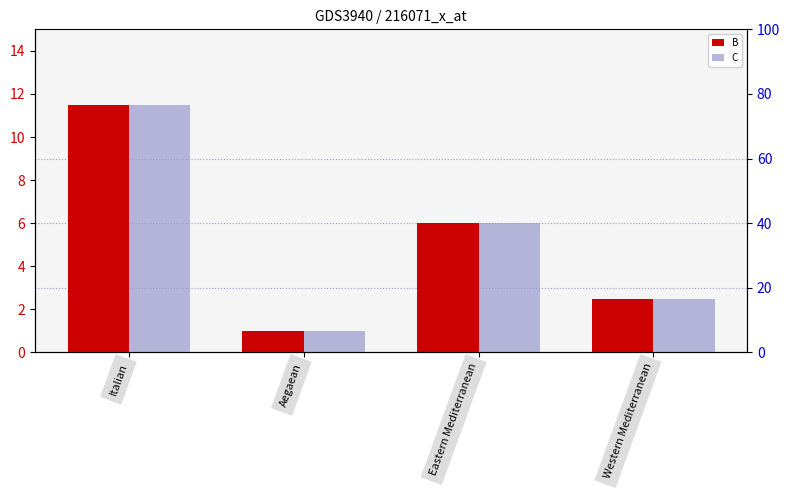

List the series in order of their peak value, lowest first.

B, C